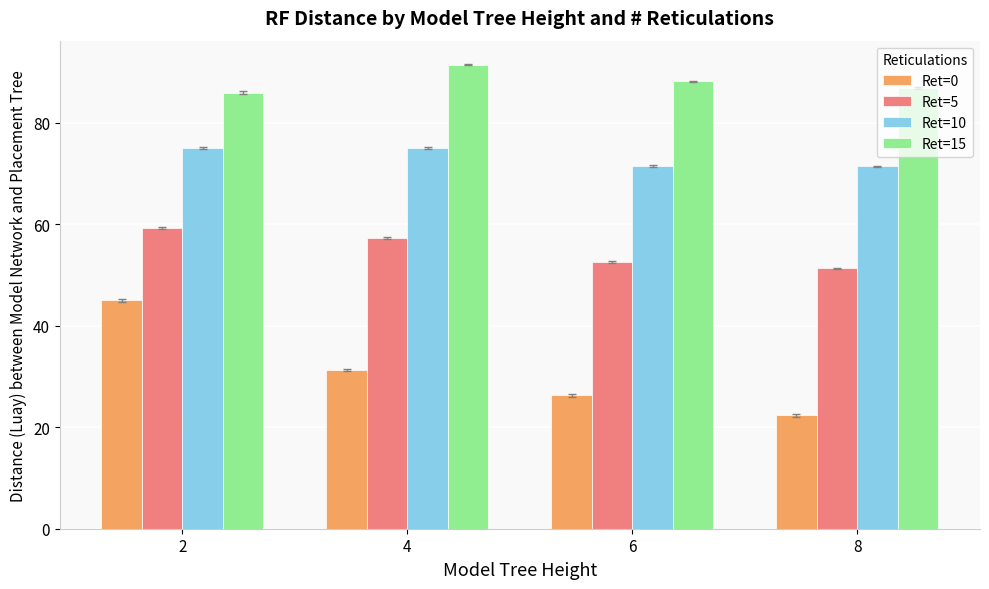

What is the value of the Ret=0 bar at the 3rd from the left?

26.3